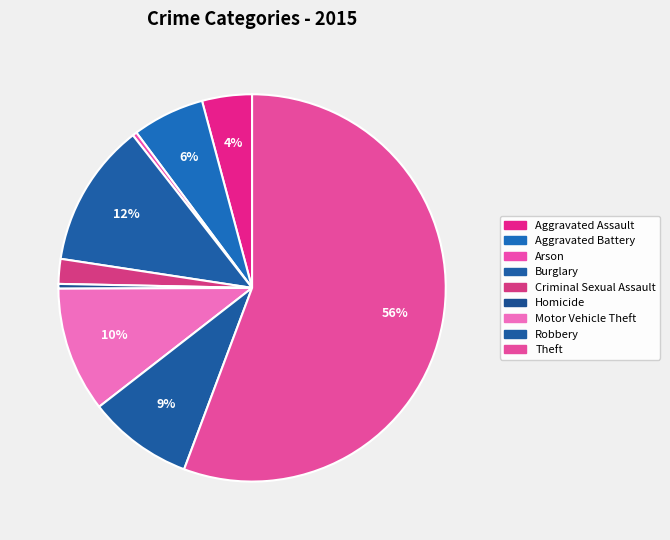

Combined, what portion of the pie is Criminal Sexual Assault and Aggravated Battery?

8.1%